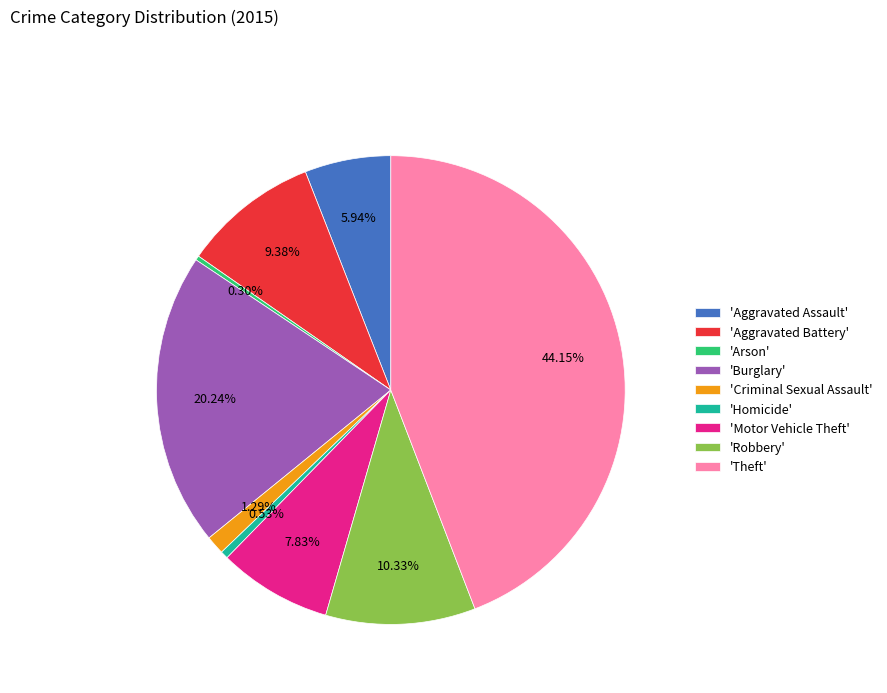

Does any single category account for the majority?

No